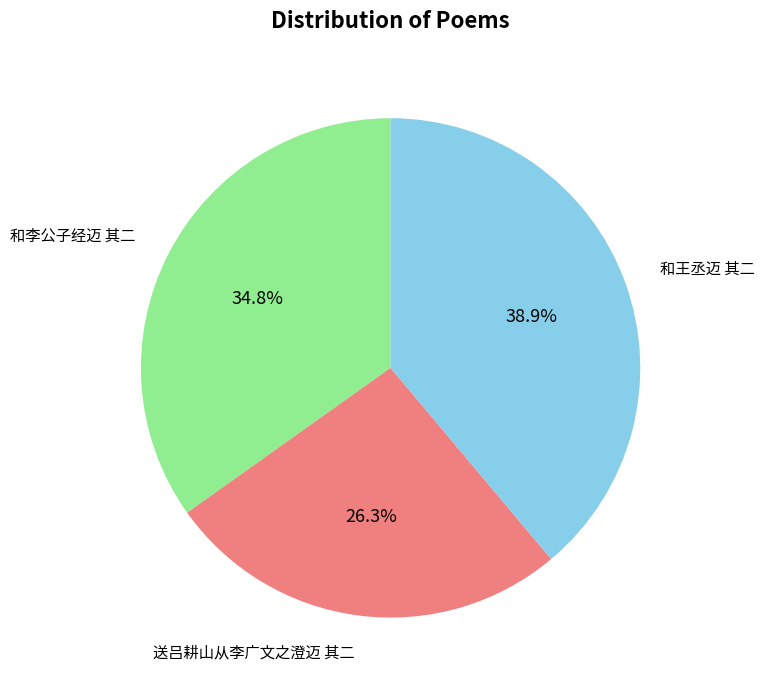

To the nearest percent, what percentage of the pie is 和李公子经迈 其二?

35%